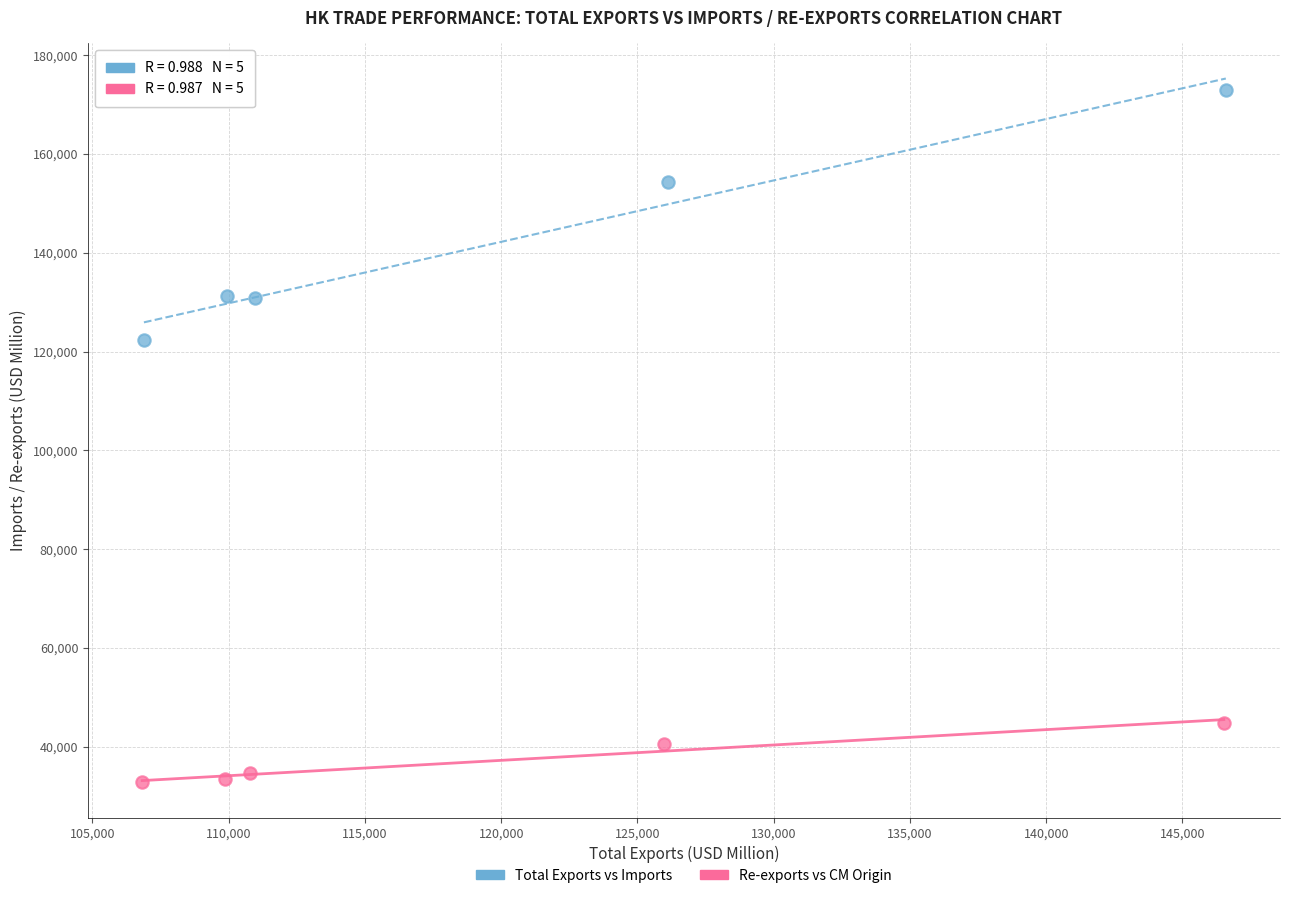

Which series contains the lowest Y value?

Re-exports vs CM Origin